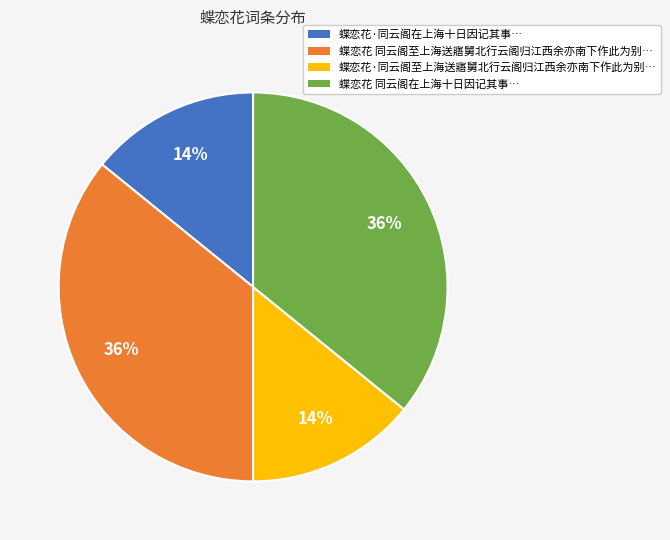

To the nearest percent, what is the difference between the largest and smallest slice percentages?

22%